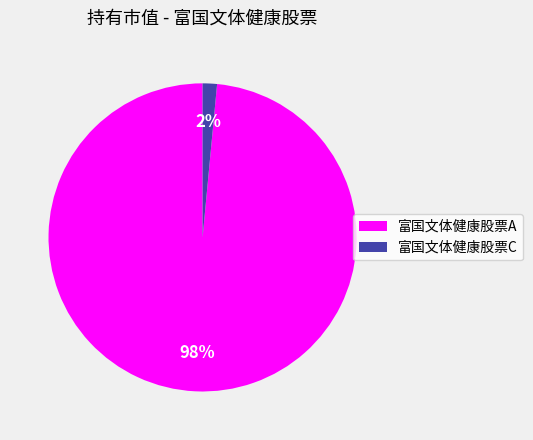

Is there a majority slice in this chart?

Yes